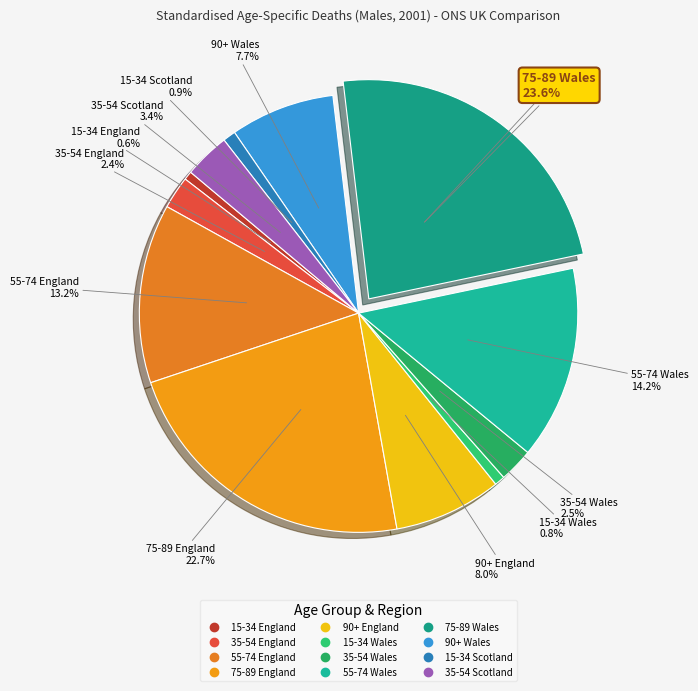

Which slice is the smallest?

15-34 England